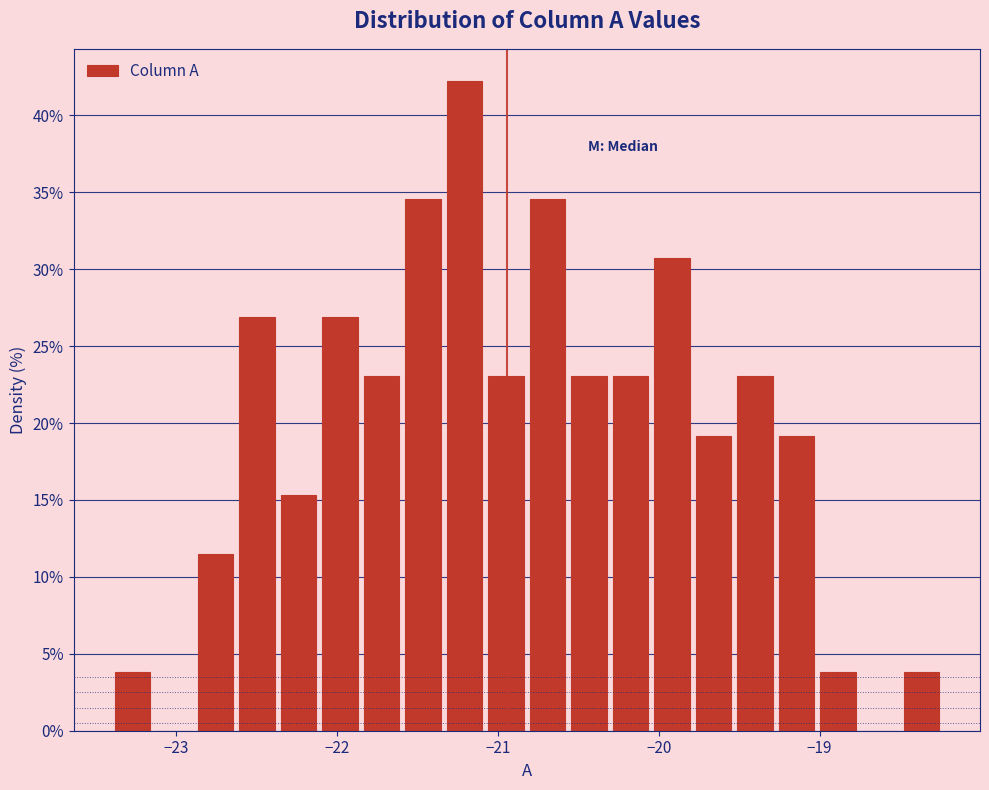

Read against the x-axis, roughly where is the centre of the tallest bar?

-21.2